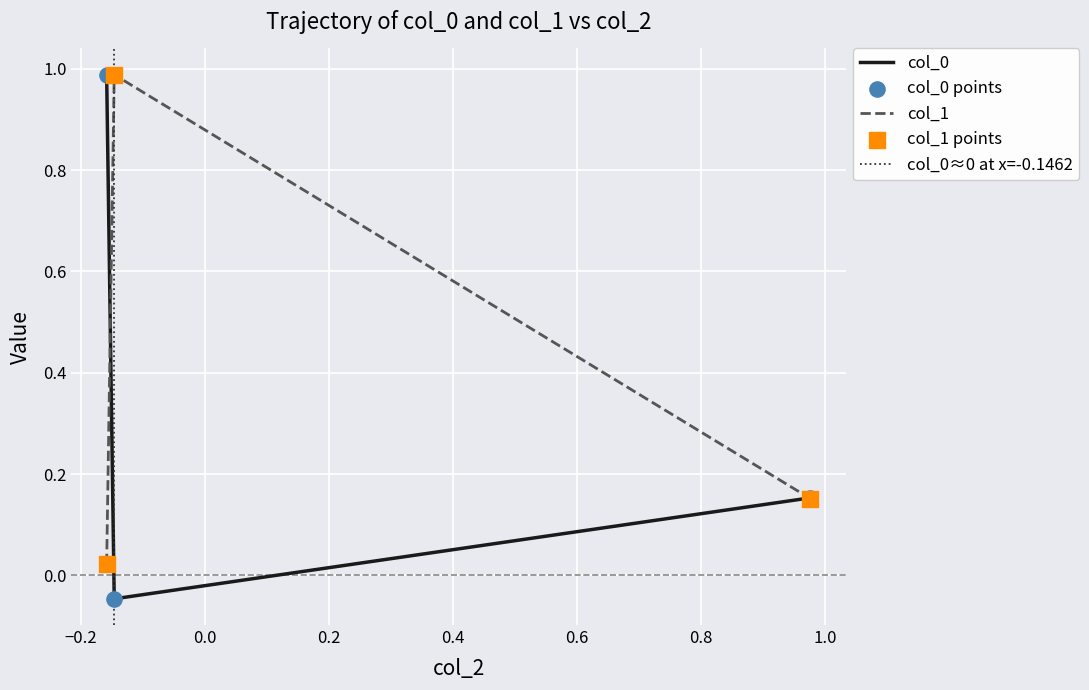

What are all the series names shown in the legend?

col_0, col_1